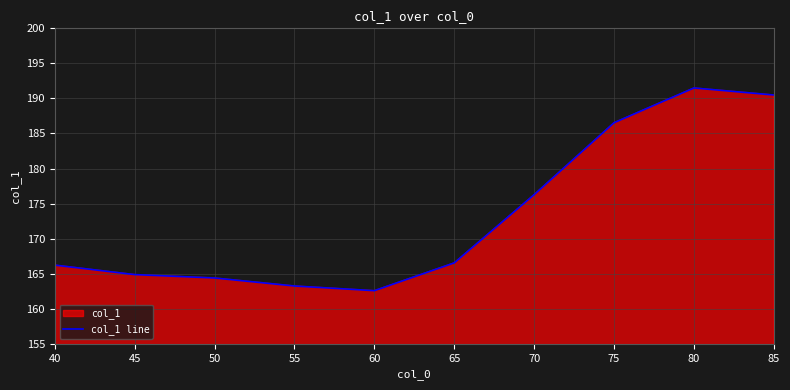

How many lines are shown in the chart?

1